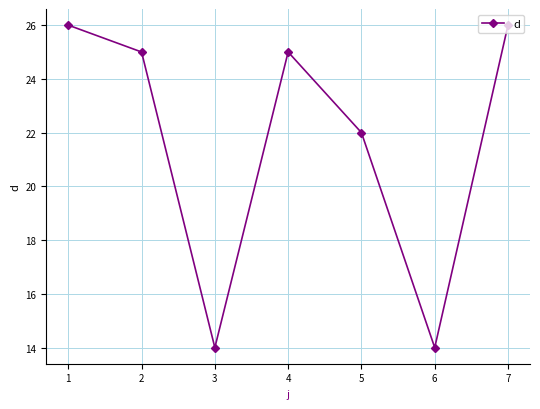

How many distinct data groups are displayed?

1